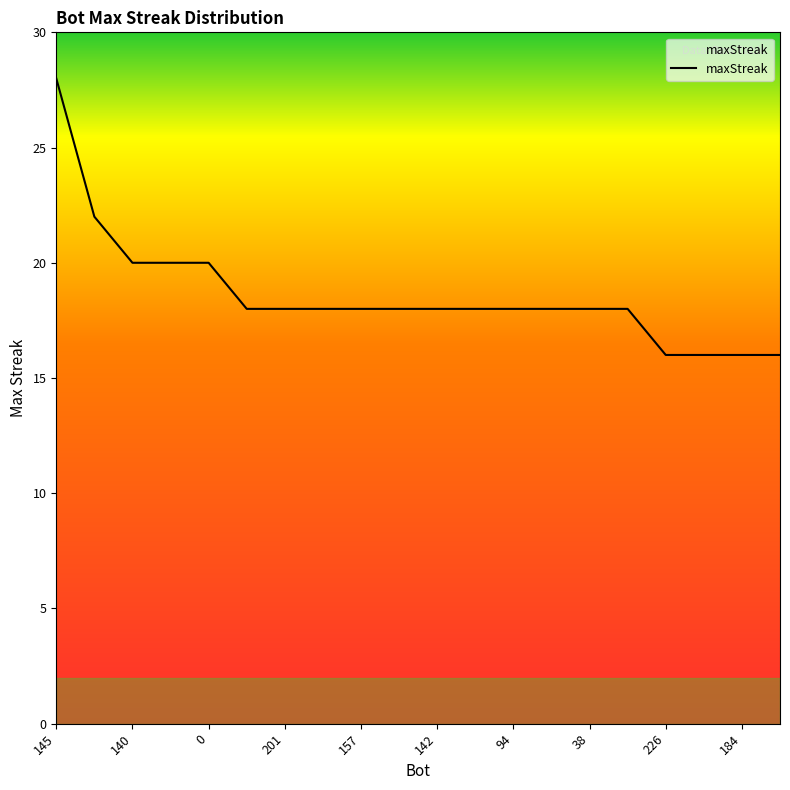

What is the greatest value displayed?

28